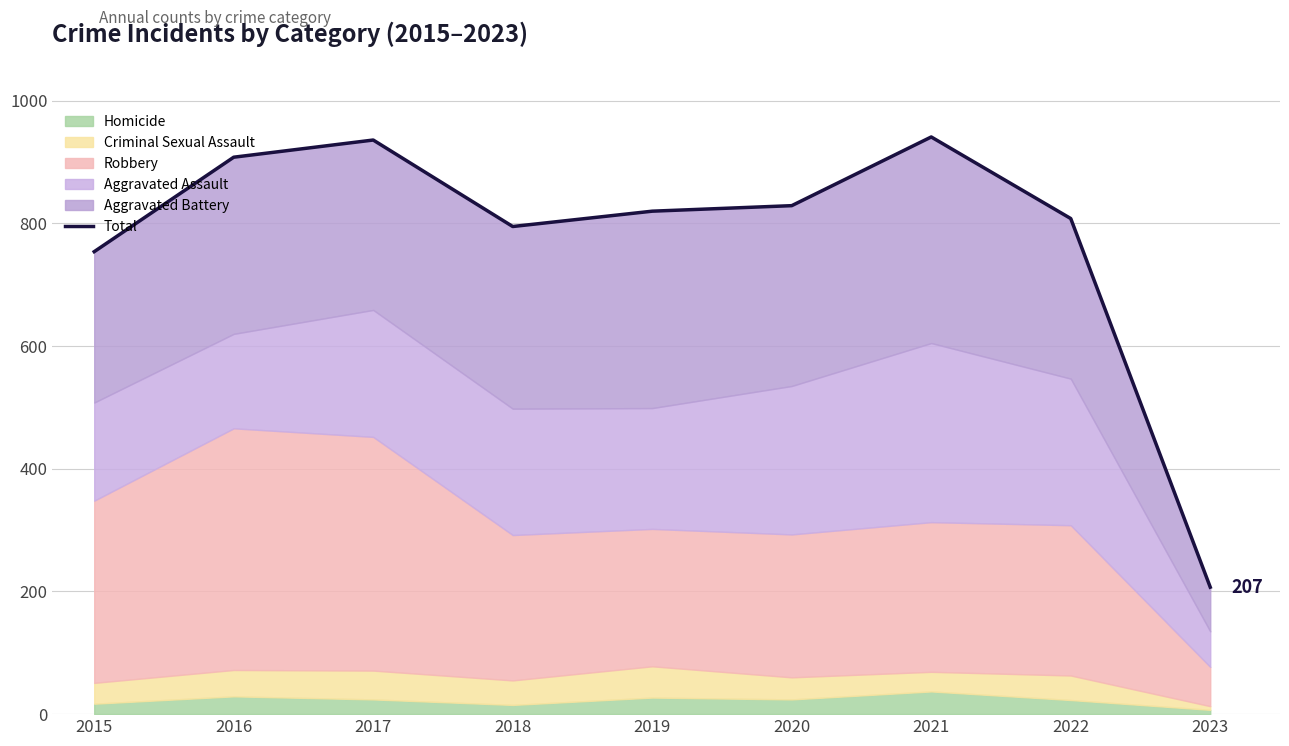

List the labels in order of value, largest first.

2021, 2017, 2016, 2020, 2019, 2022, 2018, 2015, 2023